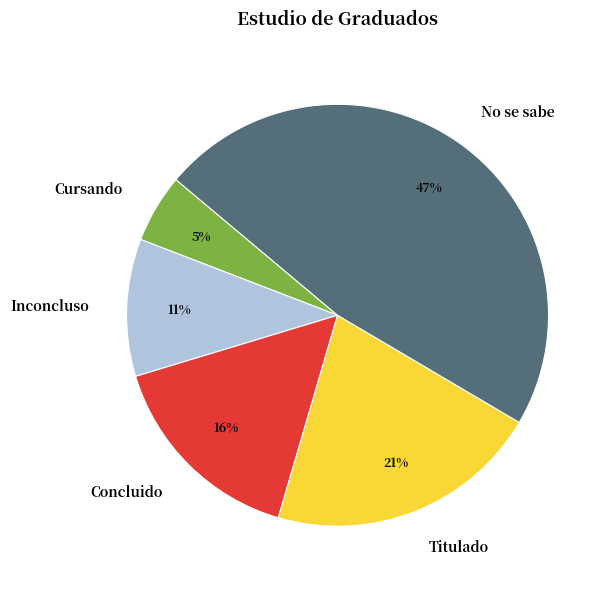

Do Inconcluso and Titulado together represent more than half of the pie?

No